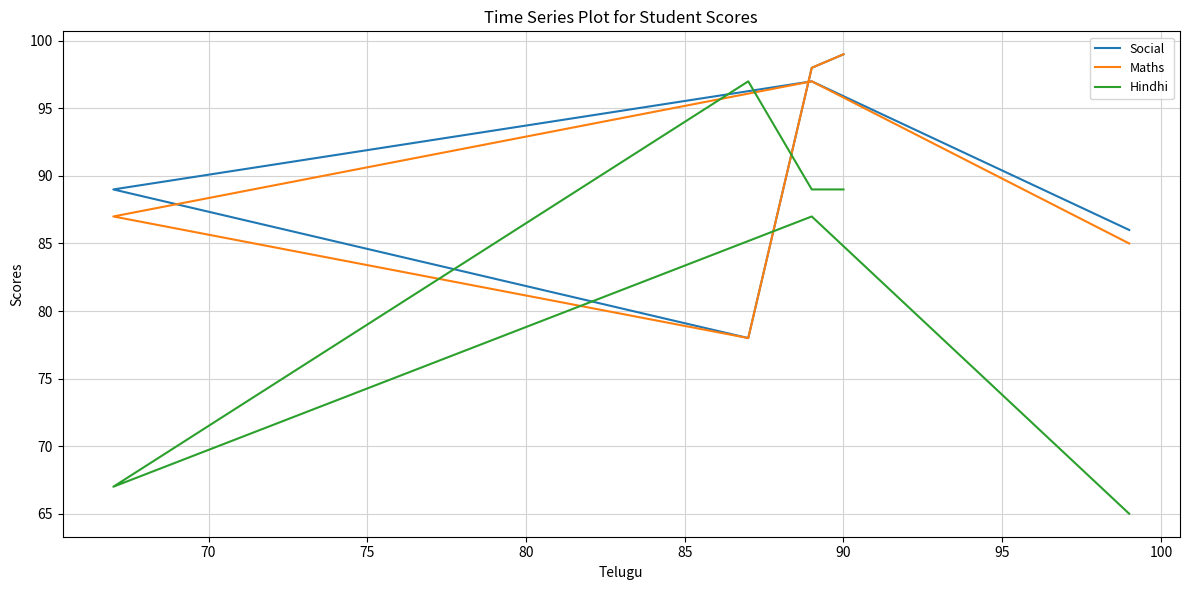

How many data points in Social are above 97?

2